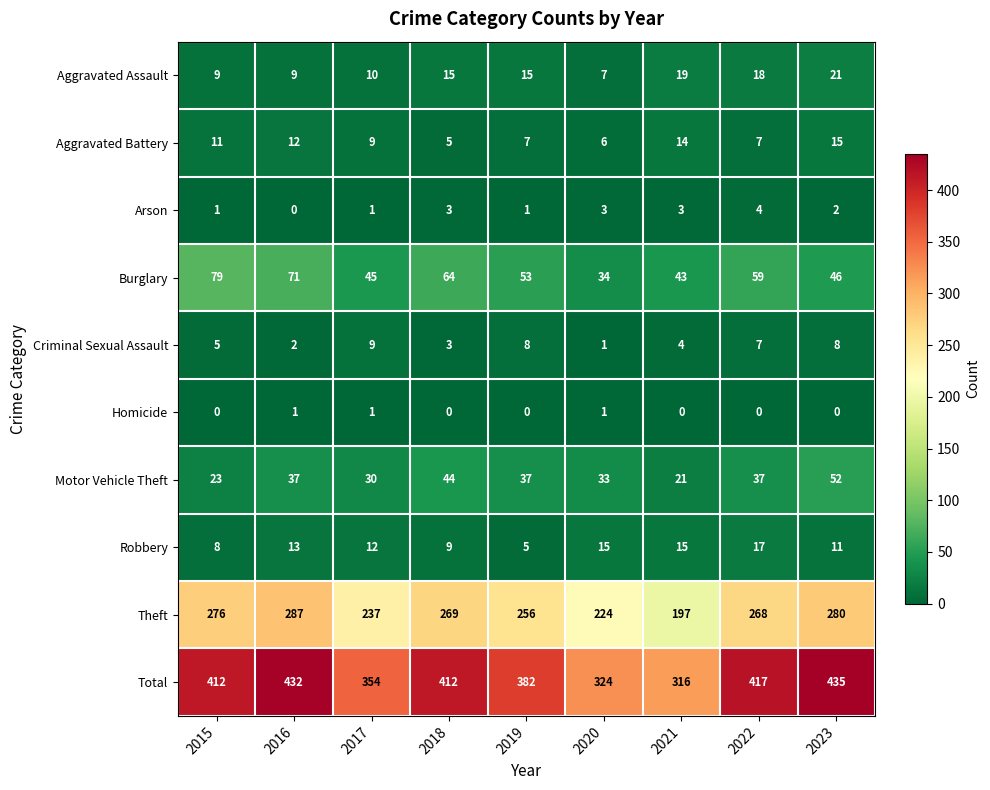

How many categories are shown in the chart?

9